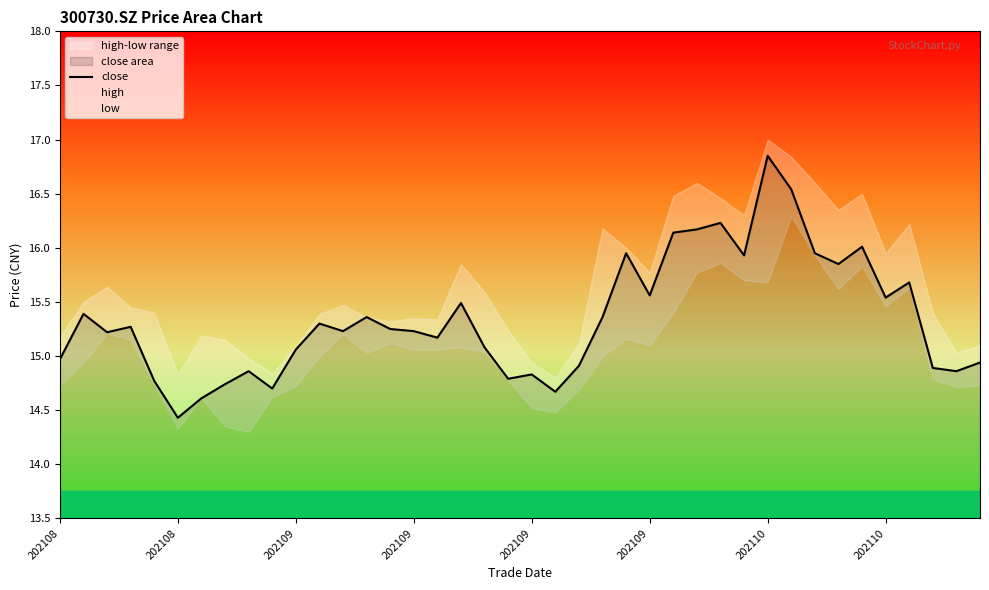

Count the number of categories in the chart.

40